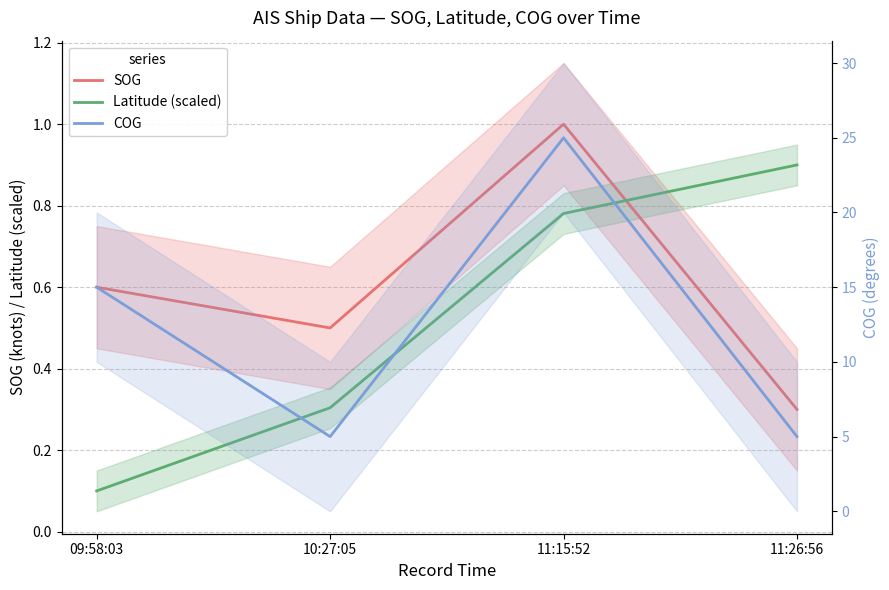

How many series are shown in this chart?

3